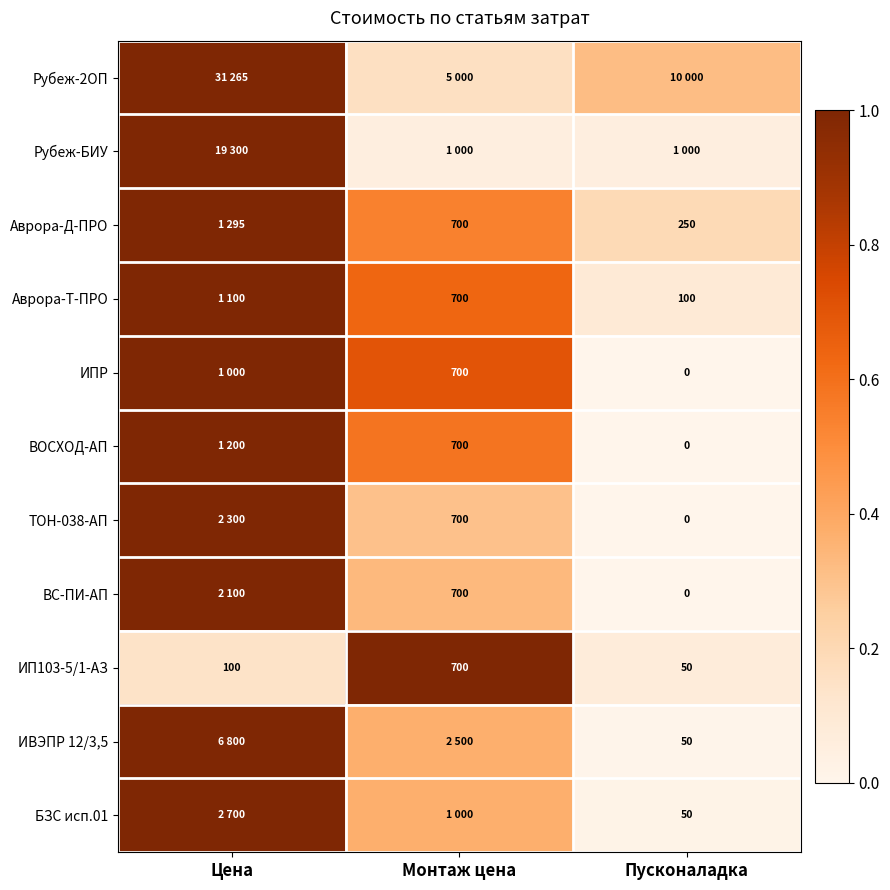

List the labels in order of ИП103-5/1-АЗ value, largest first.

Монтаж цена, Цена, Пусконаладка